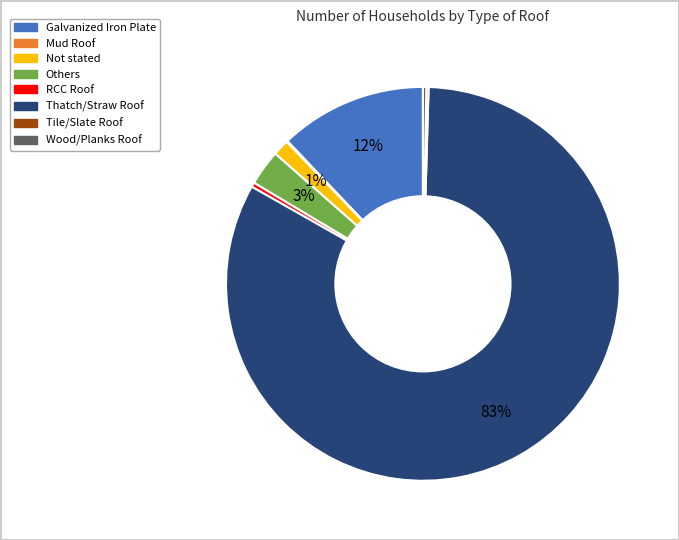

Do Others and Thatch/Straw Roof together represent more than half of the pie?

Yes